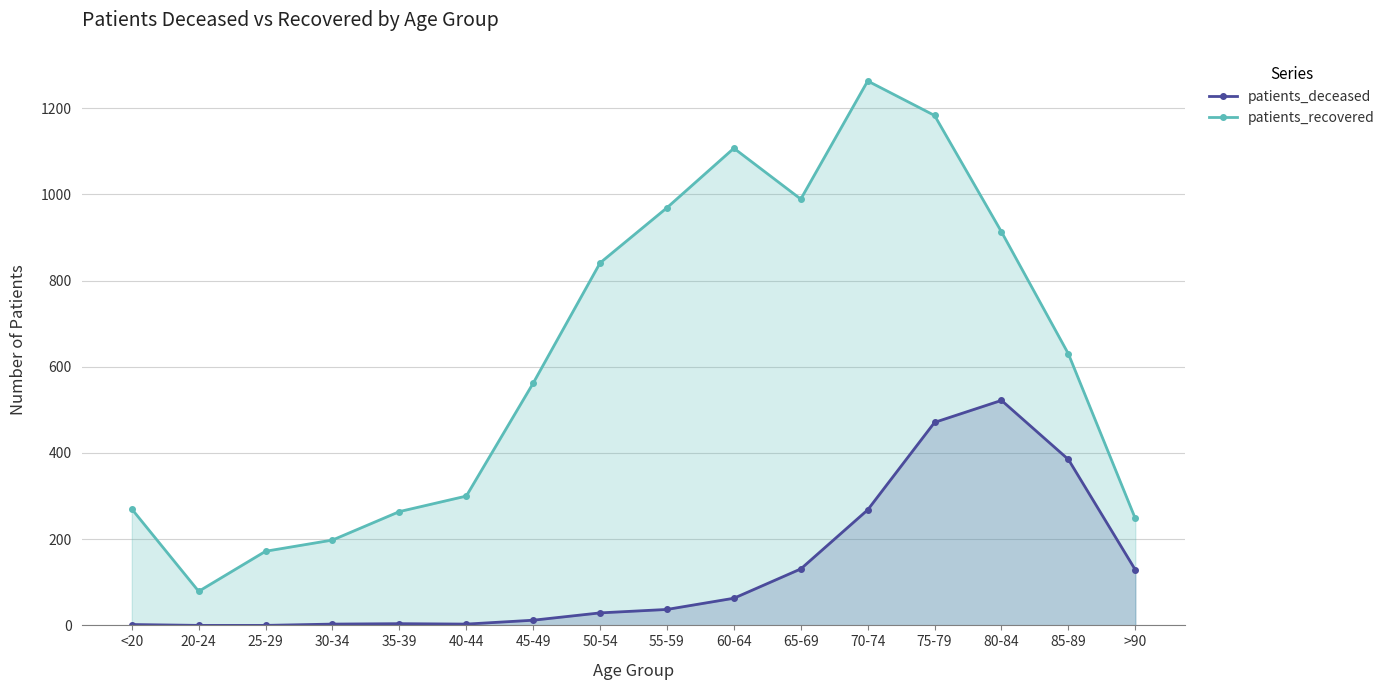

Rank the series at 30-34 from highest to lowest value.

patients_recovered, patients_deceased